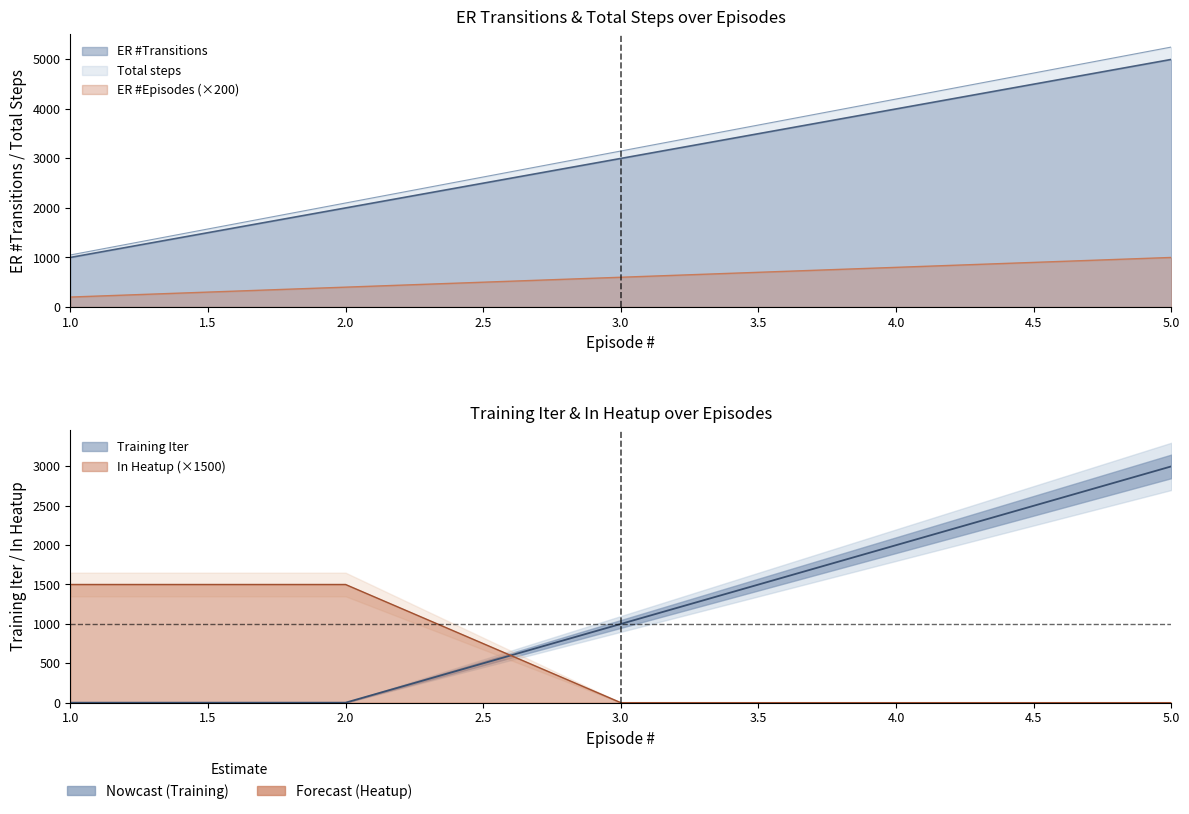

True or false: ER #Episodes has more than 1 interior local peaks.

False